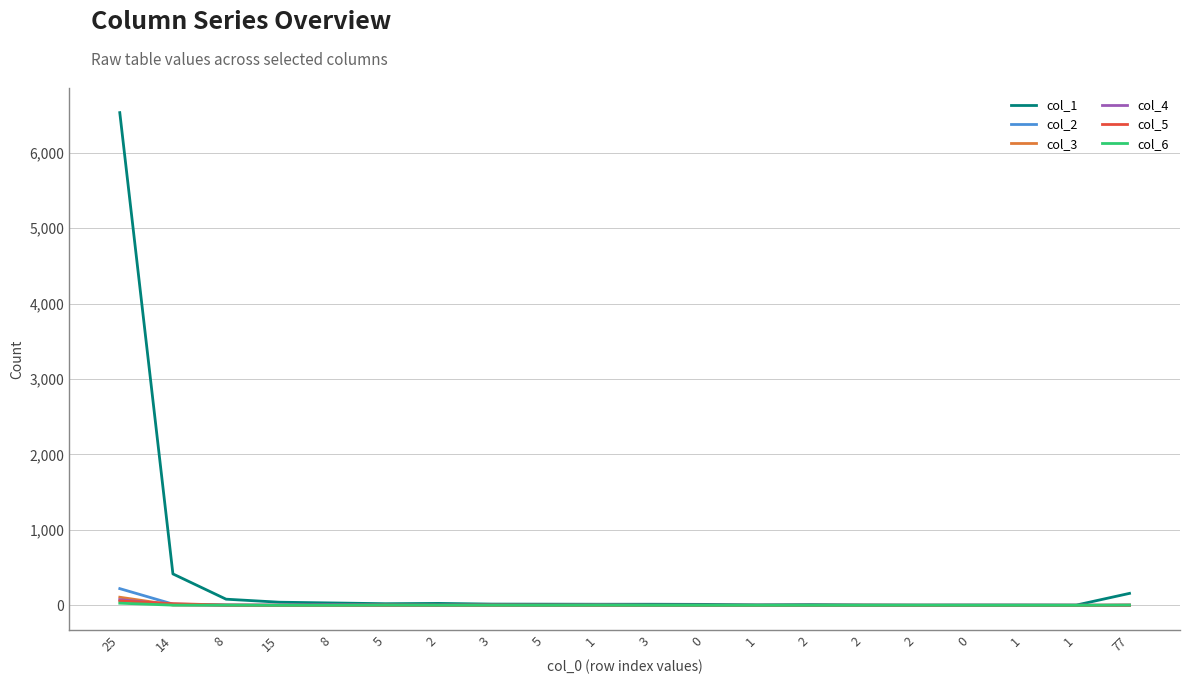

What are all the series names shown in the legend?

col_1, col_2, col_3, col_4, col_5, col_6